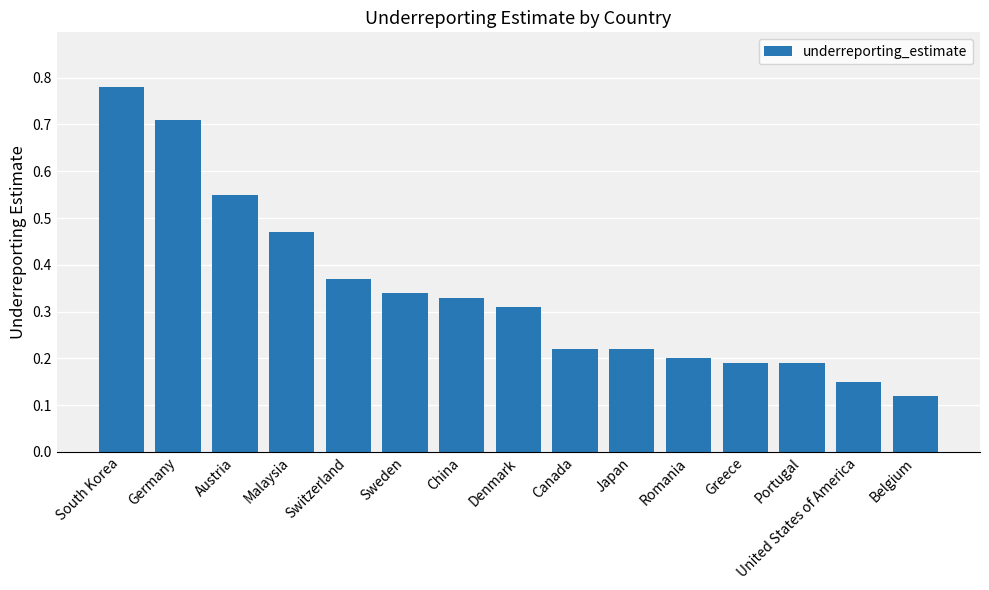

Which has a higher value, Sweden or South Korea?

South Korea